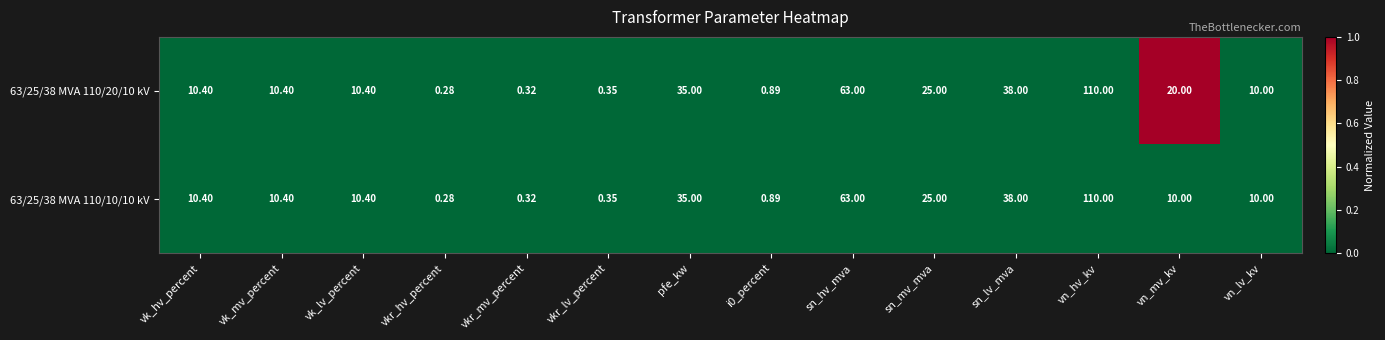

Which category has the lowest value across all series?

vkr_hv_percent